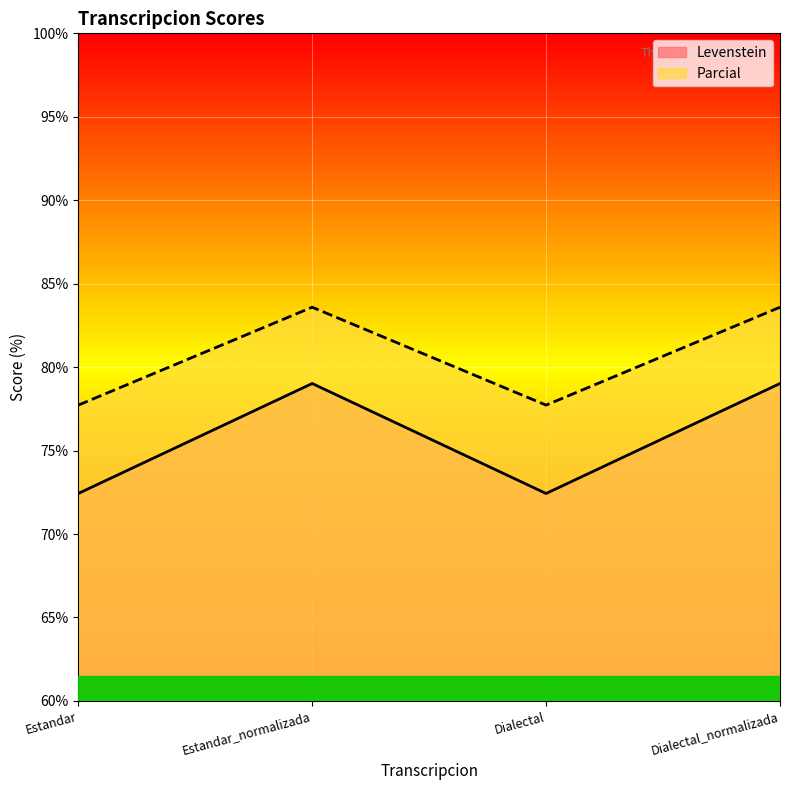

Reading left to right, list all the values displayed in this chart.

Levenstein: 72.4	79.0	72.4	79.0
Parcial: 77.7	83.6	77.7	83.6